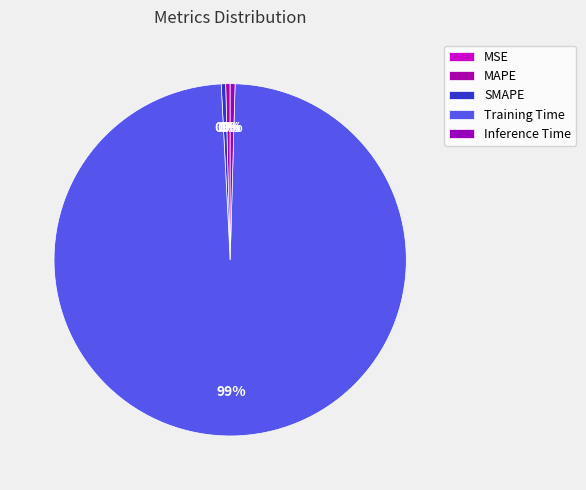

To the nearest percent, what is the difference between the largest and smallest slice percentages?

99%